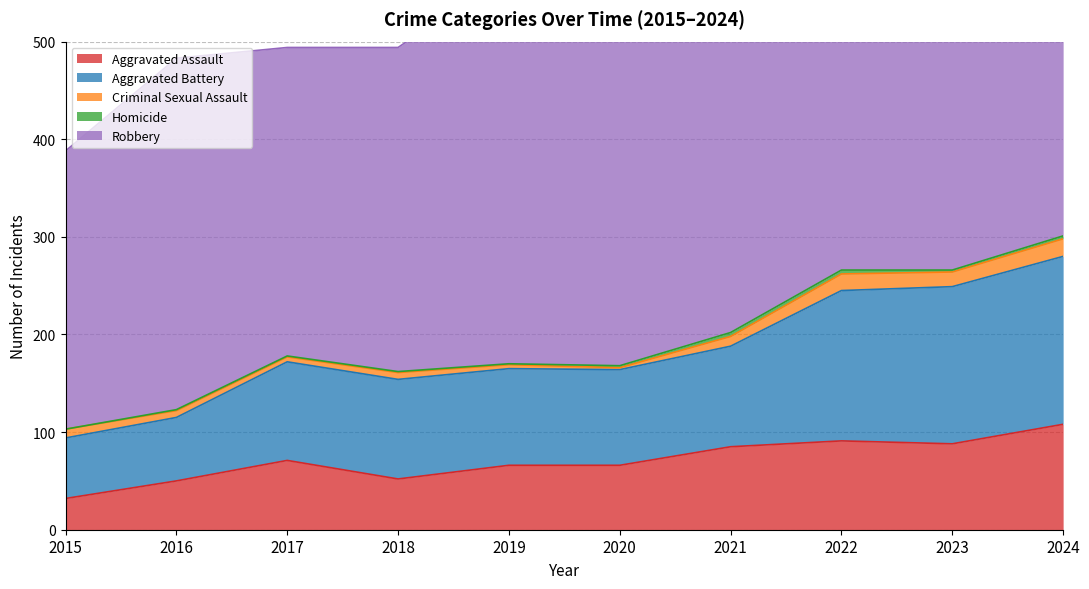

True or false: Aggravated Battery and Homicide cross at least once.

False